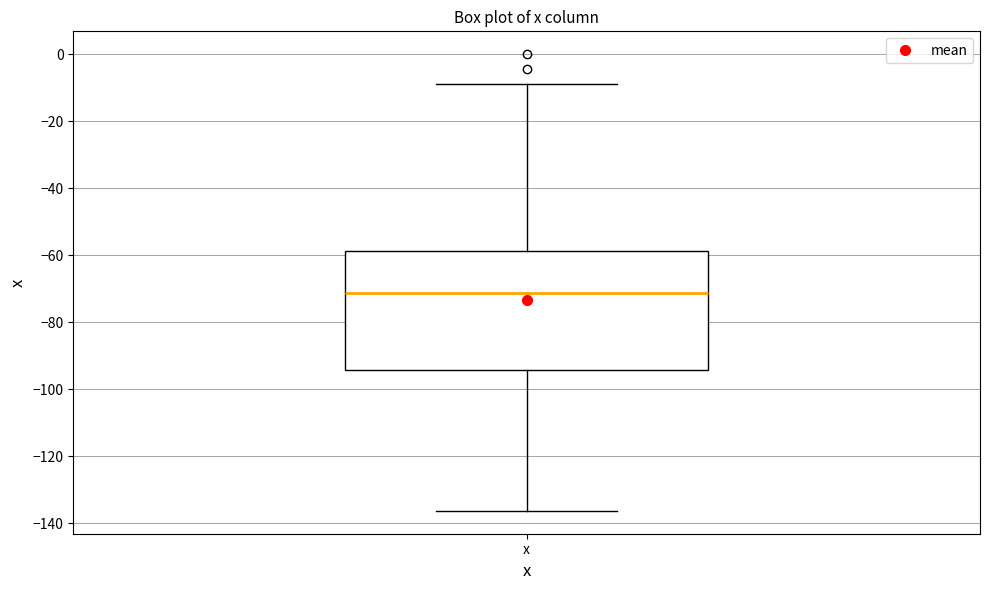

Where does the upper whisker of the box for x end on the y-axis? The values are not printed on the chart, so give them approximately, as read against the axis.

-8